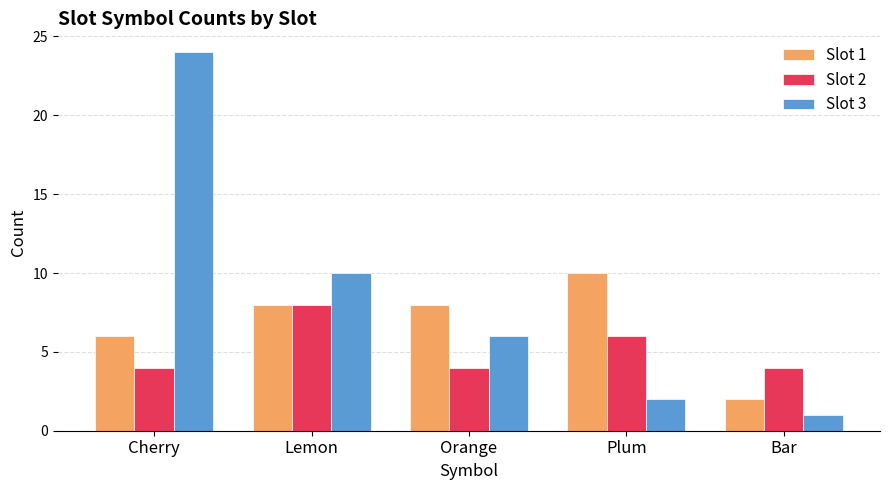

Is it true that Slot 2 equals 4 at Orange?

True